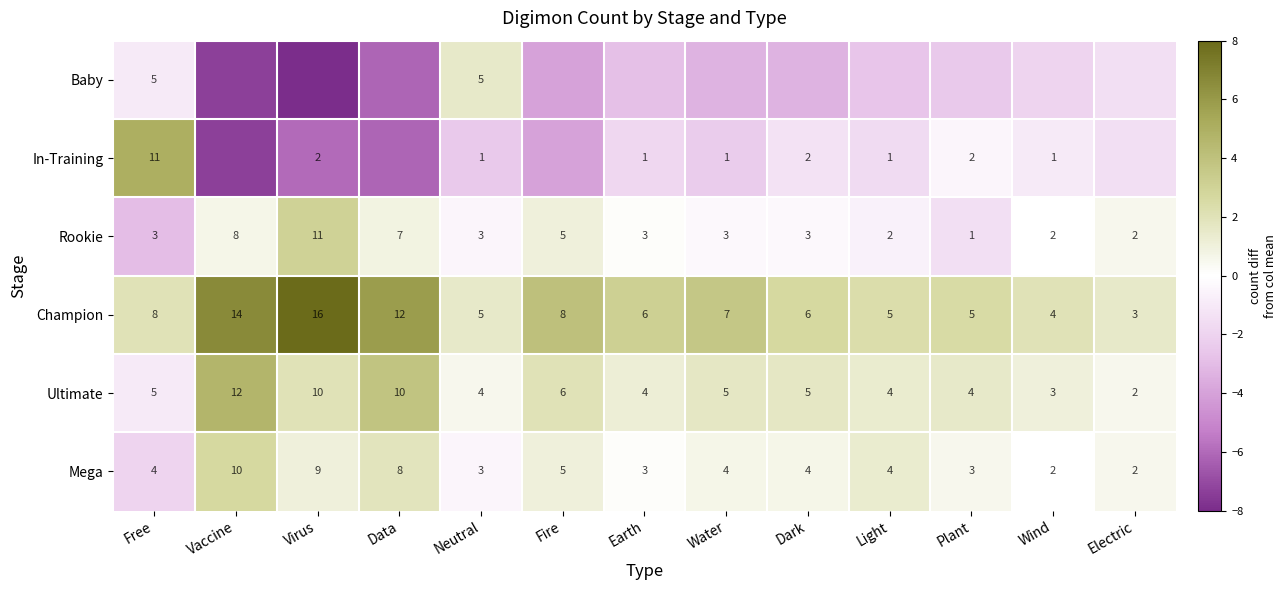

Is the value of Champion at Water greater than the value of Baby at Free?

Yes